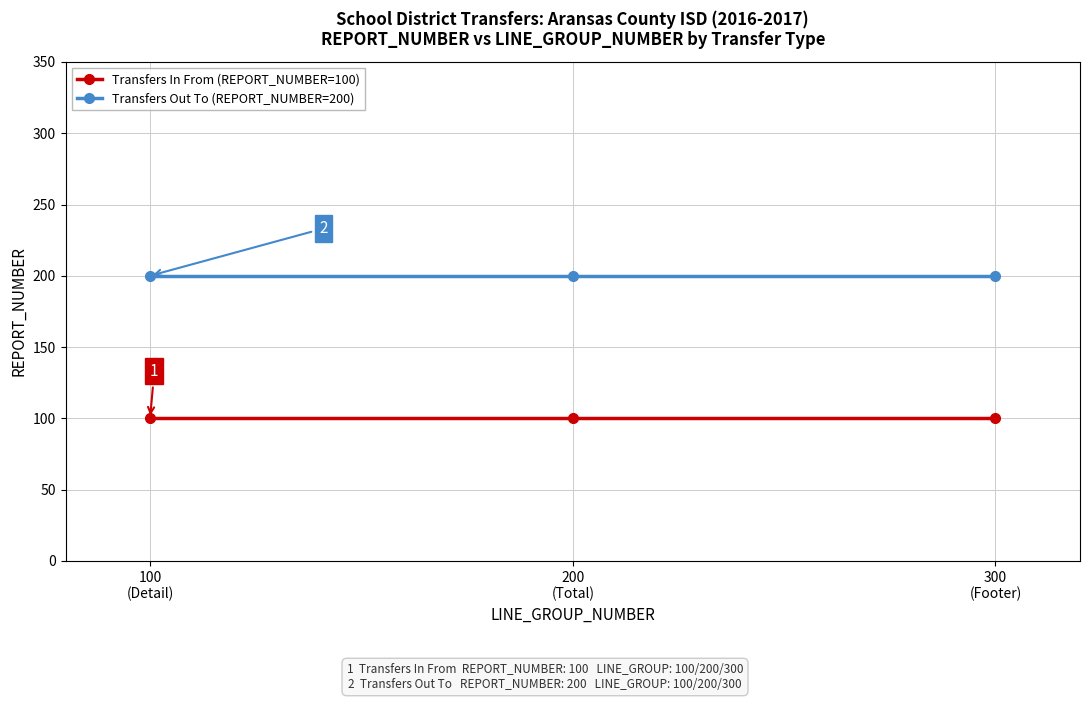

How many lines are shown in the chart?

2